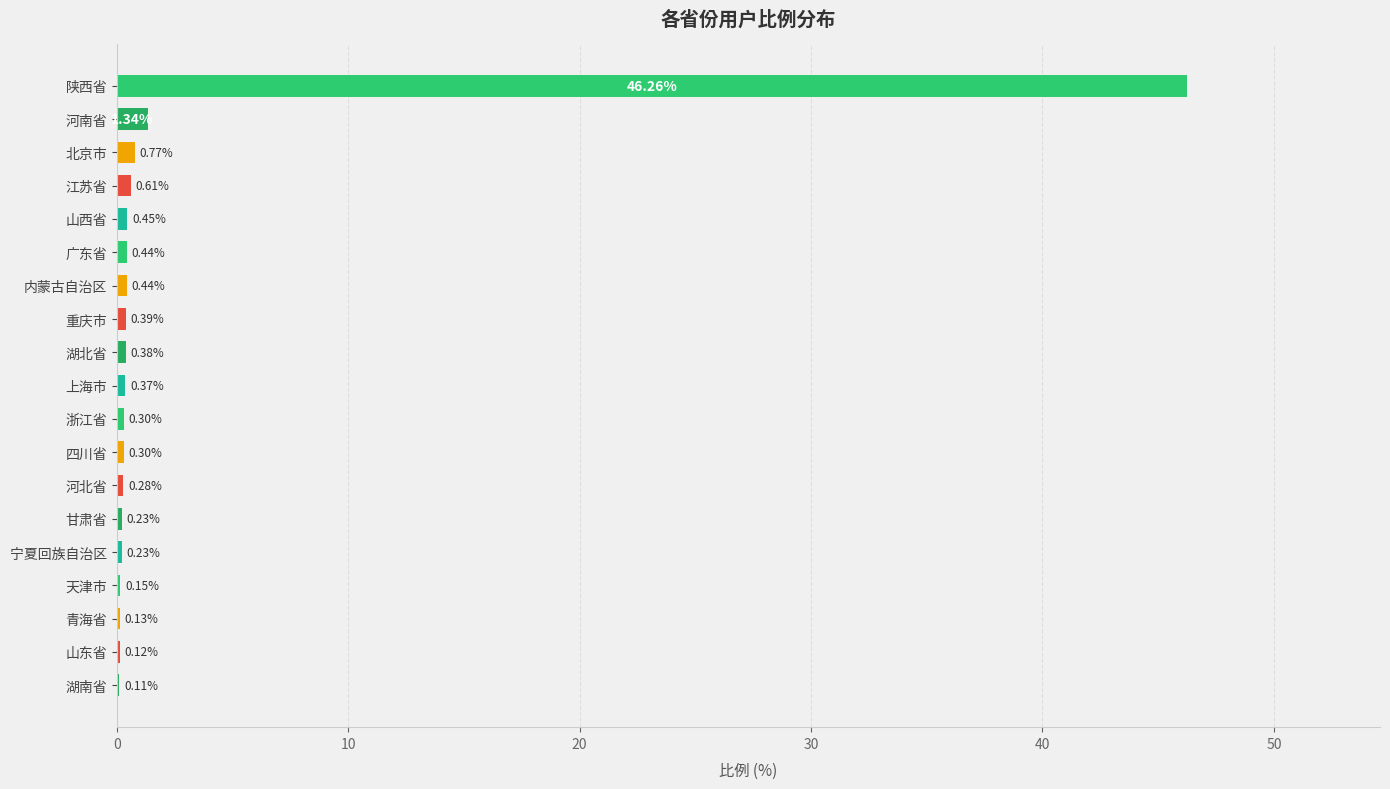

Which category has the highest value across all series?

陕西省